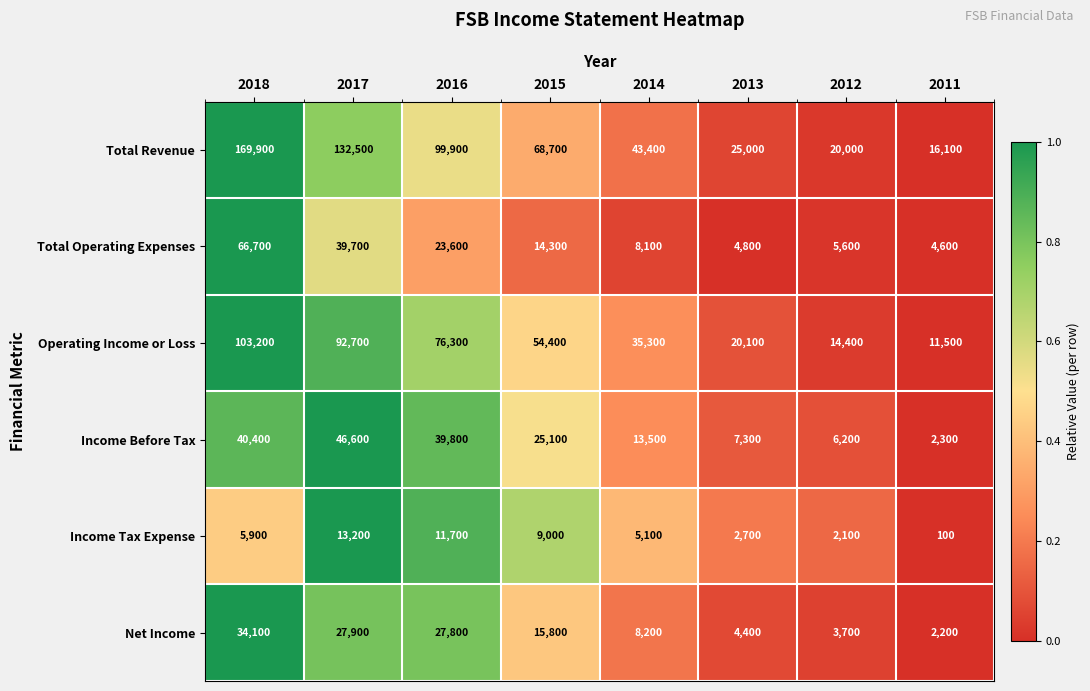

Which label corresponds to the largest value in the chart?

2018